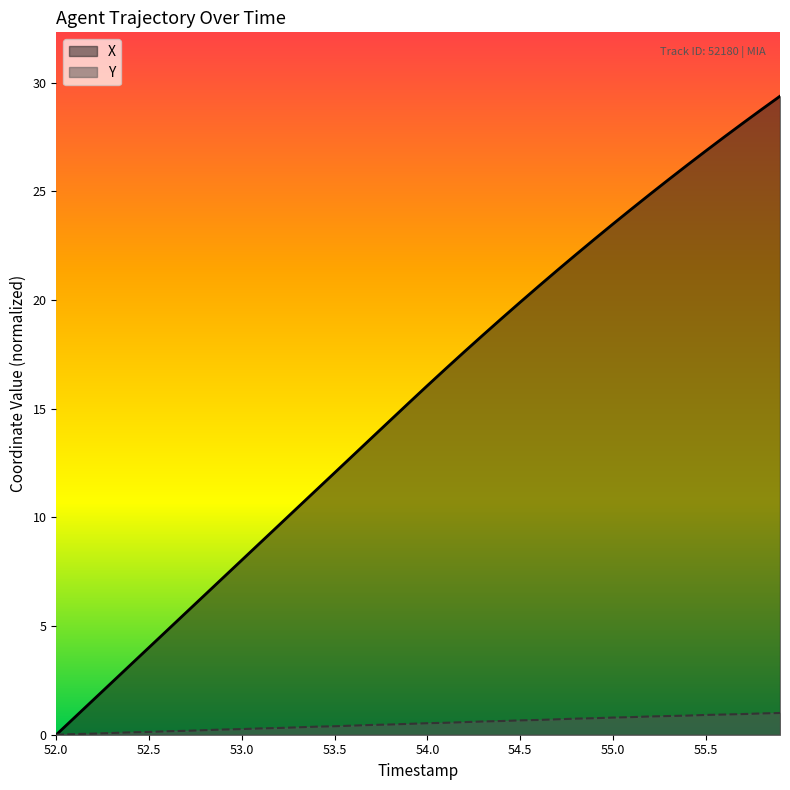

Which series has the largest total across all categories?

X